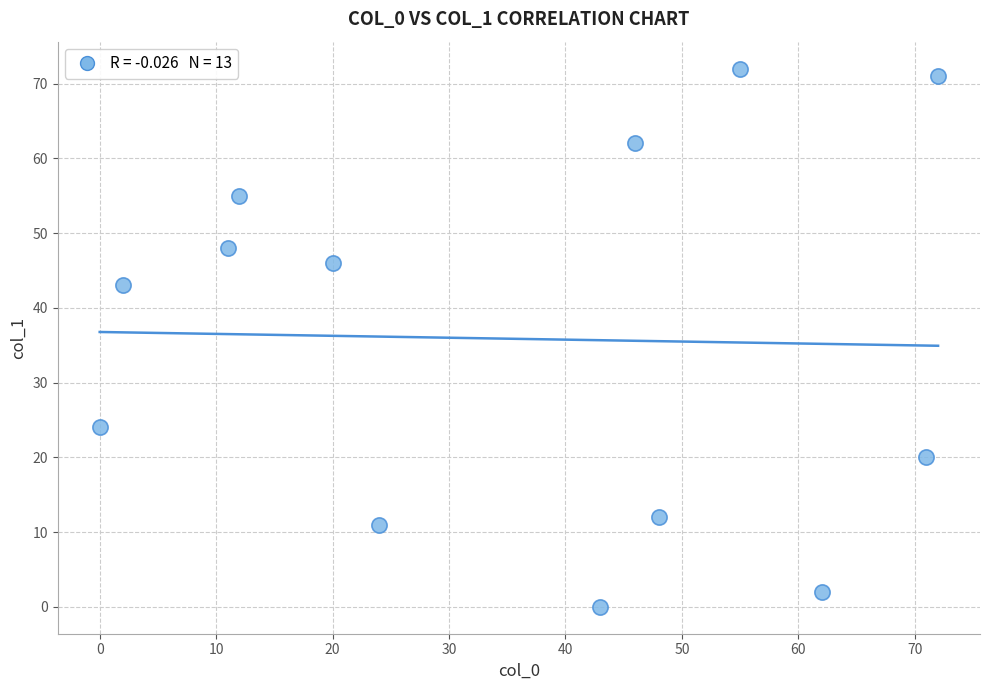

What Y value in the scatter plot is closest to 36?

43